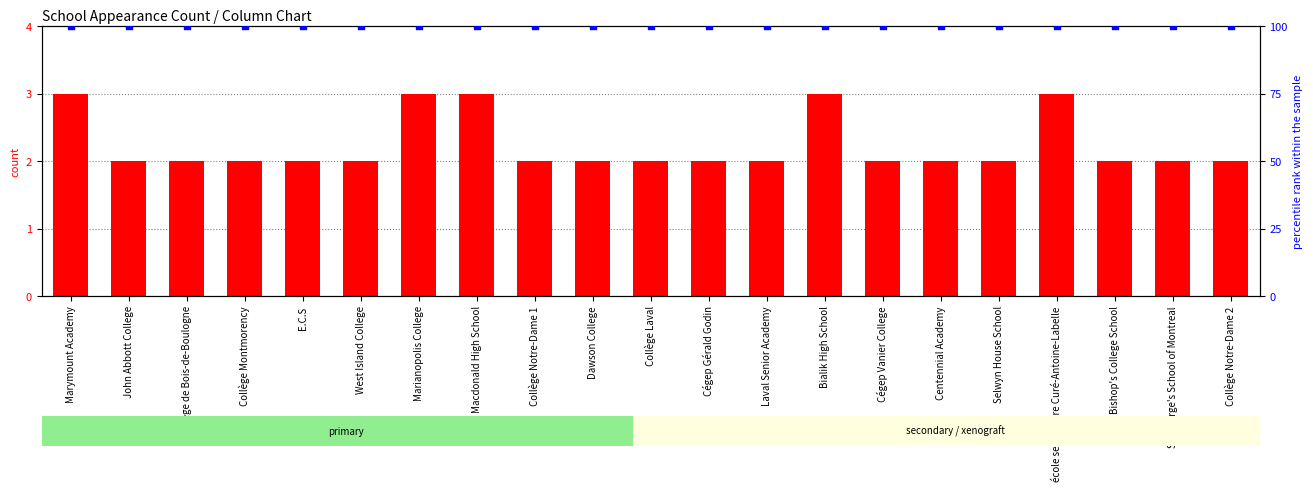

Which series contains the highest Y value?

percentile rank within the sample